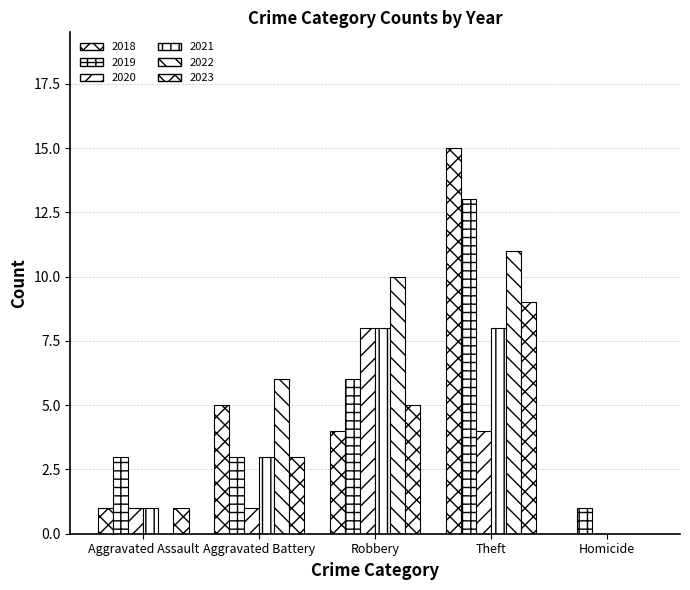

Does the chart contain stacked bars?

No